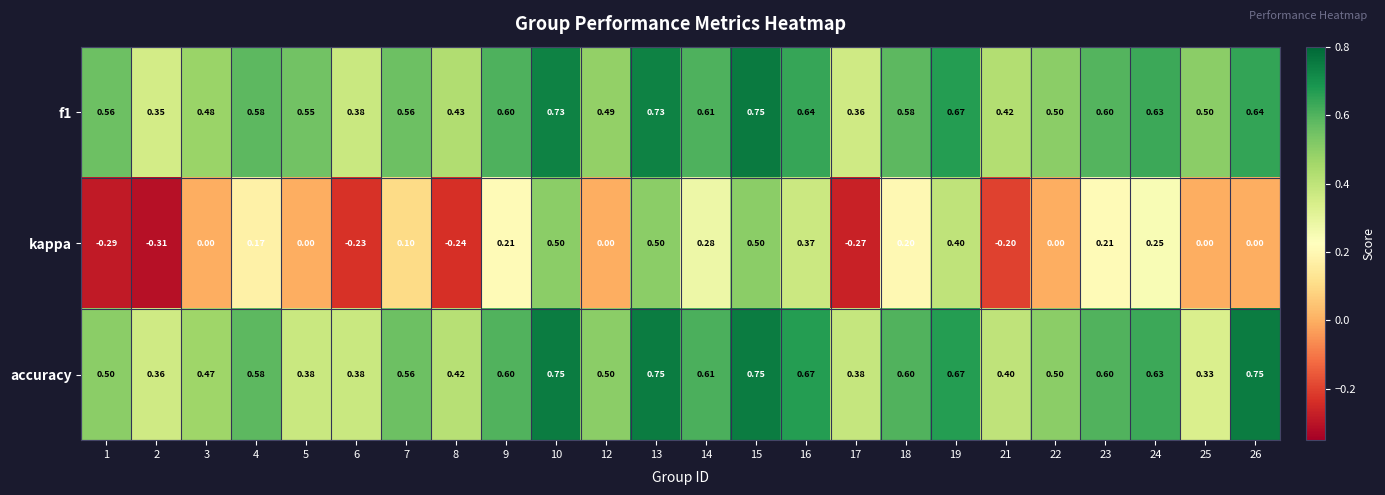

Is the value of accuracy at 22 greater than the value of kappa at 4?

Yes